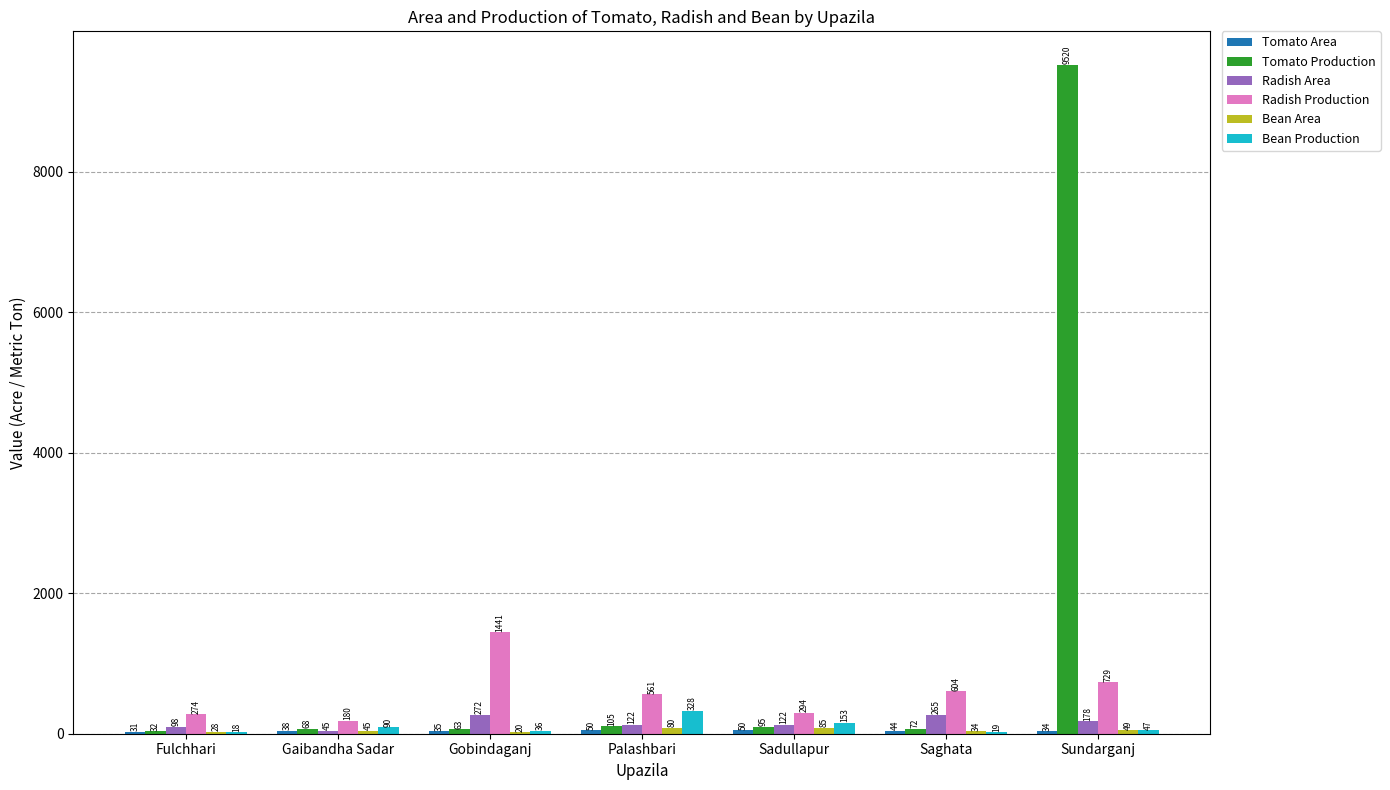

Between Fulchhari and Gobindaganj, which series saw the biggest shift?

Radish Production